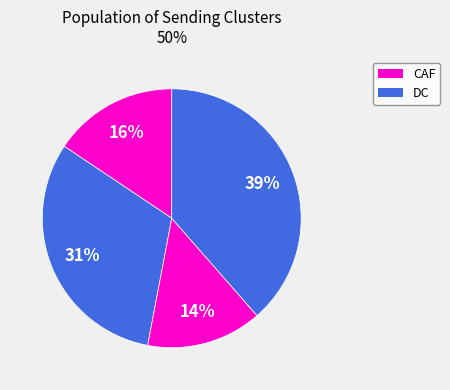

How many slices are in this pie chart?

4